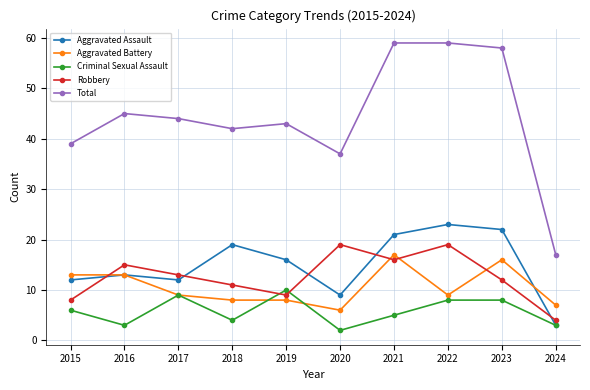

What is the total value across all series at 2018?

84